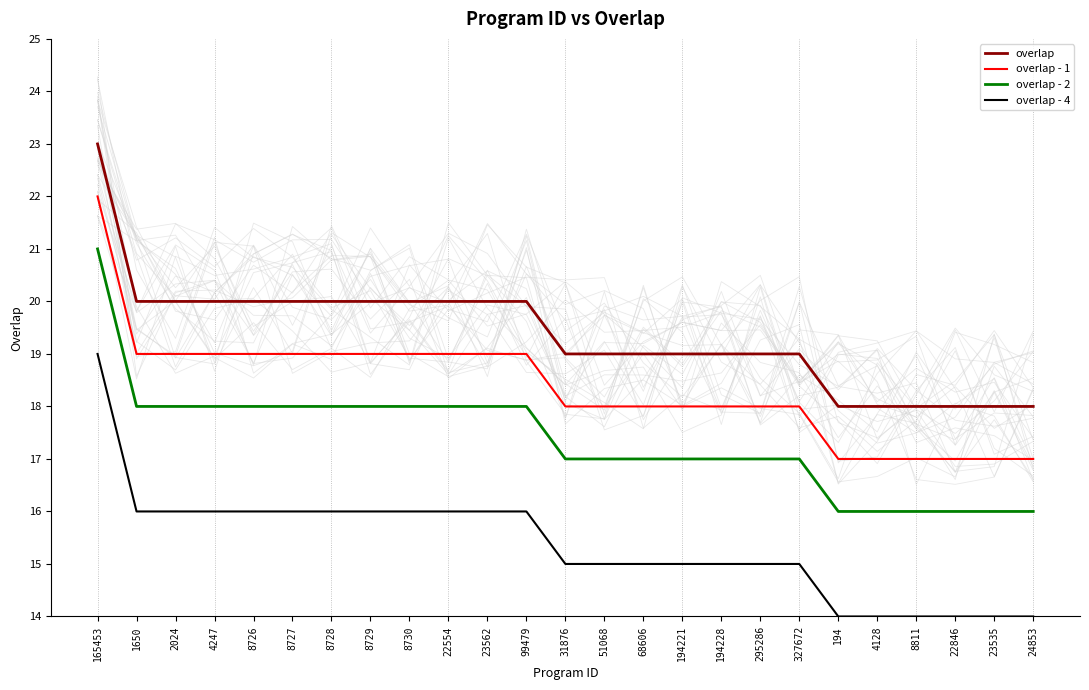

True or false: overlap - 2 and overlap - 4 cross at least once.

False